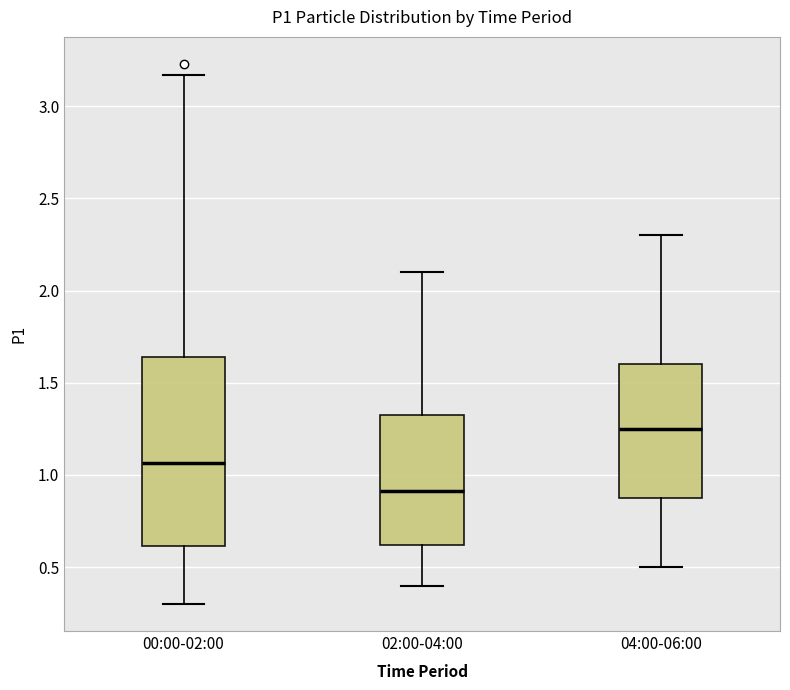

Which box has the lowest median line?

02:00-04:00